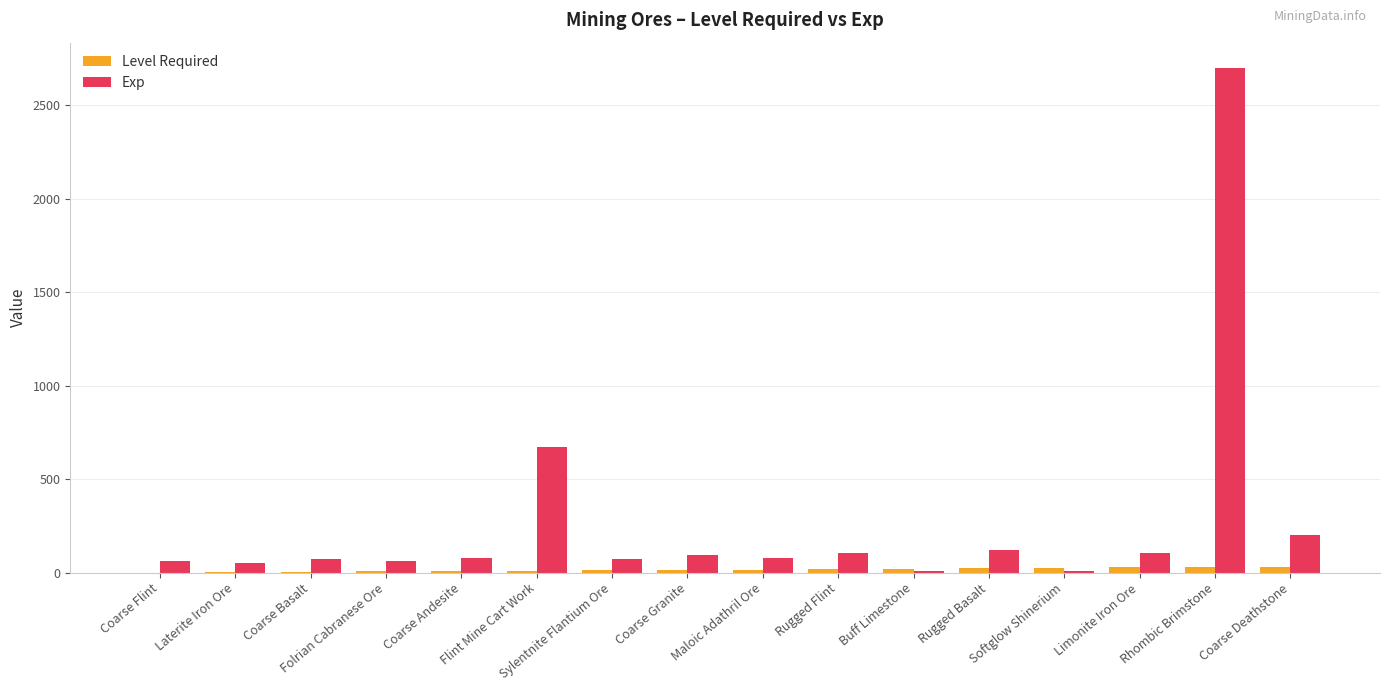

Which series has the largest total across all categories?

Exp